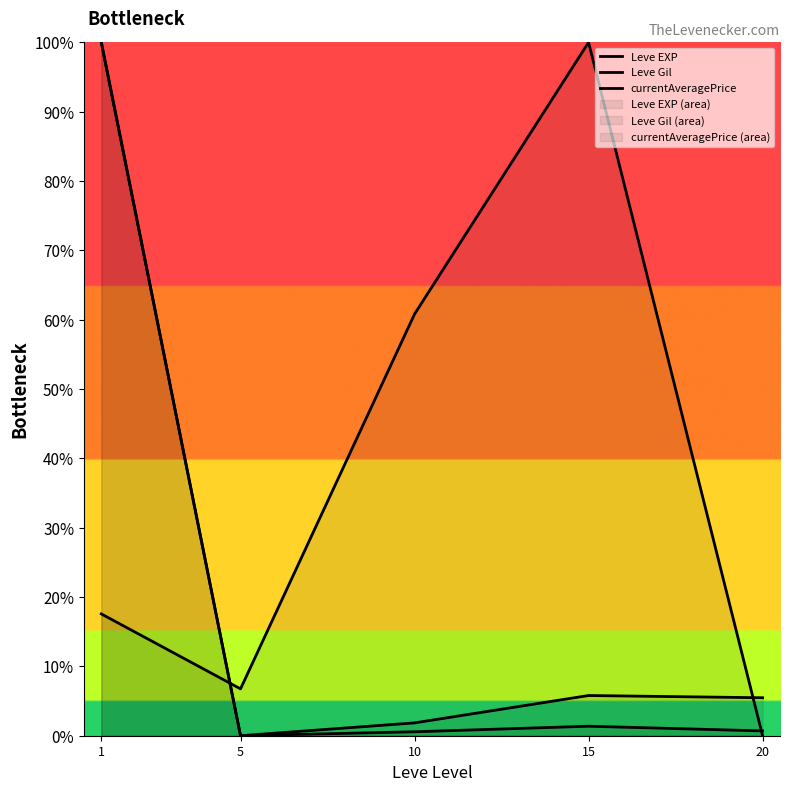

True or false: Leve EXP has a value of 52.7 at 1.

False